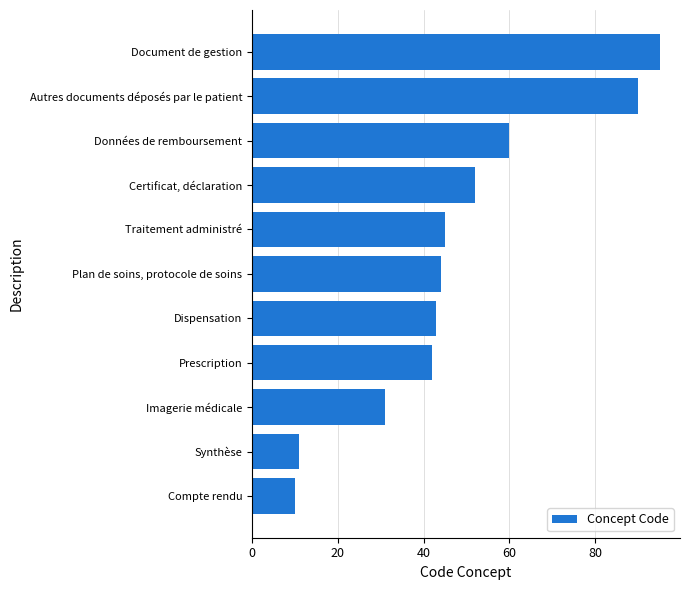

What is the smallest value displayed?

10